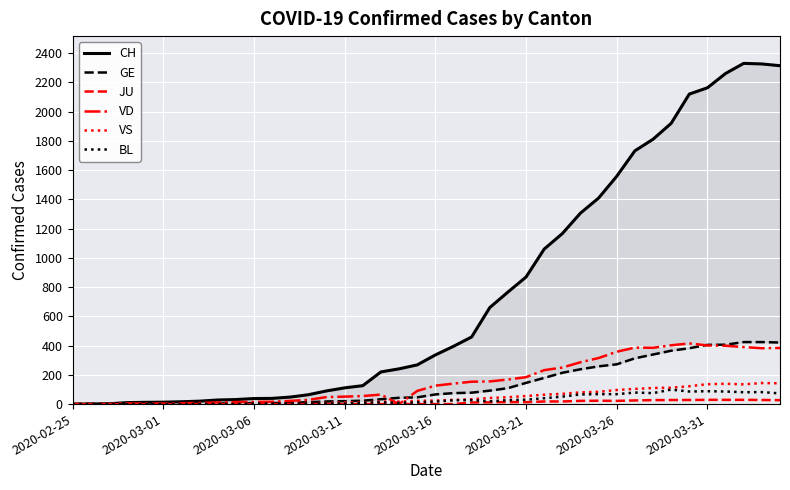

List the series in order of their peak value, lowest first.

JU, BL, VS, VD, GE, CH